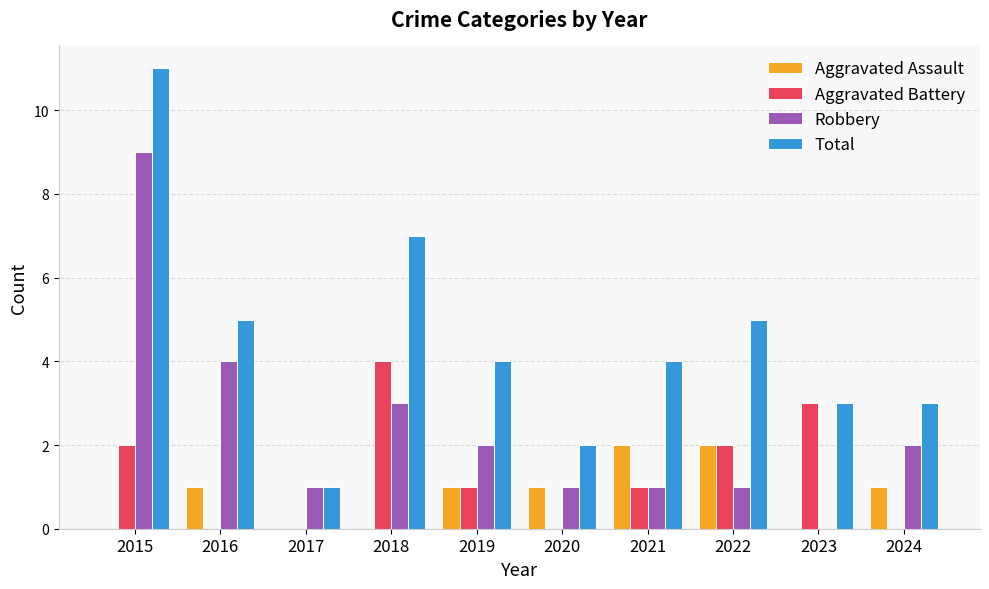

True or false: Robbery has a value of 1 at 2021.

True